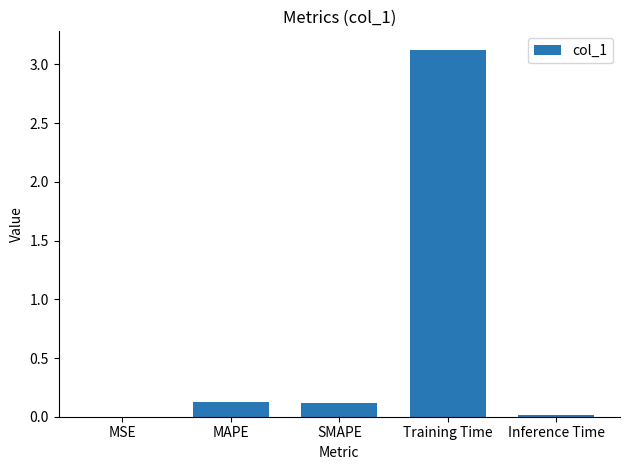

Which label corresponds to the largest value in the chart?

Training Time